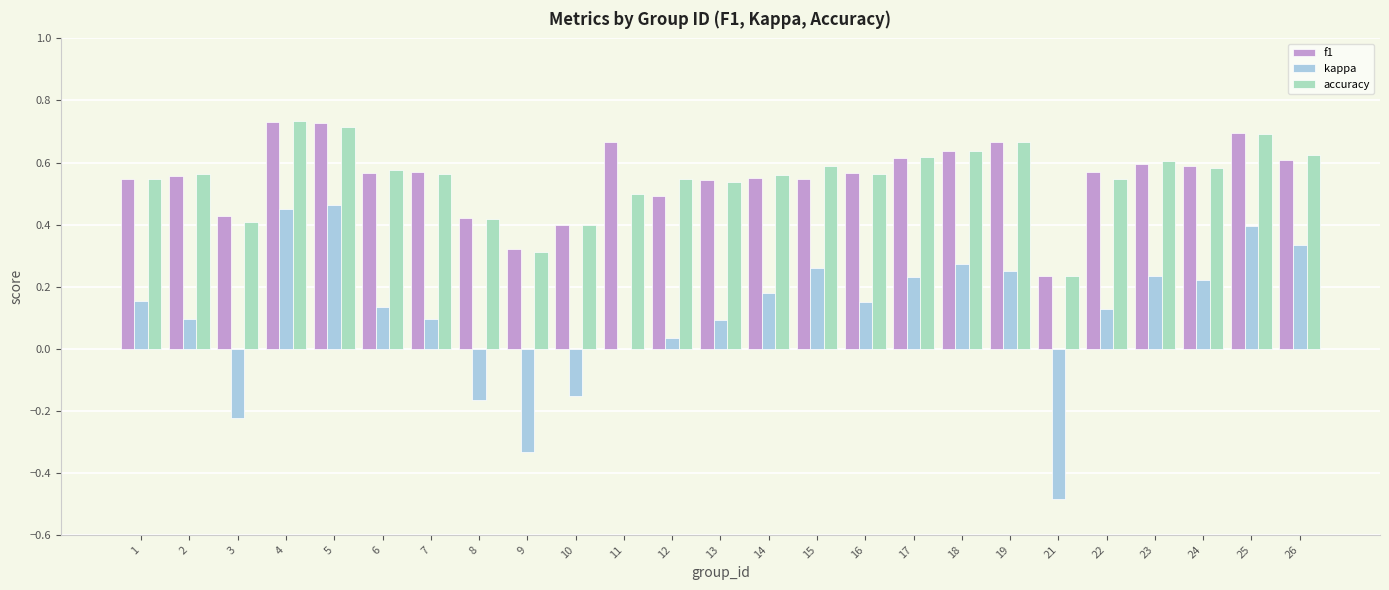

Between 17 and 21, which series saw the biggest shift?

kappa